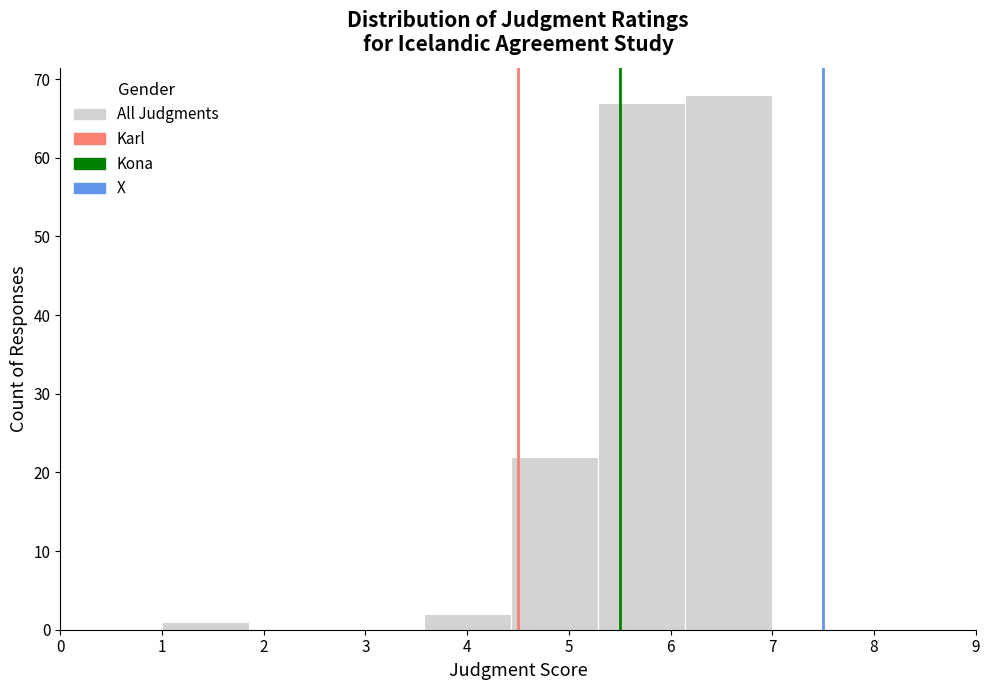

Over which range of the x-axis is the bar tallest?

6.1 to 7.0